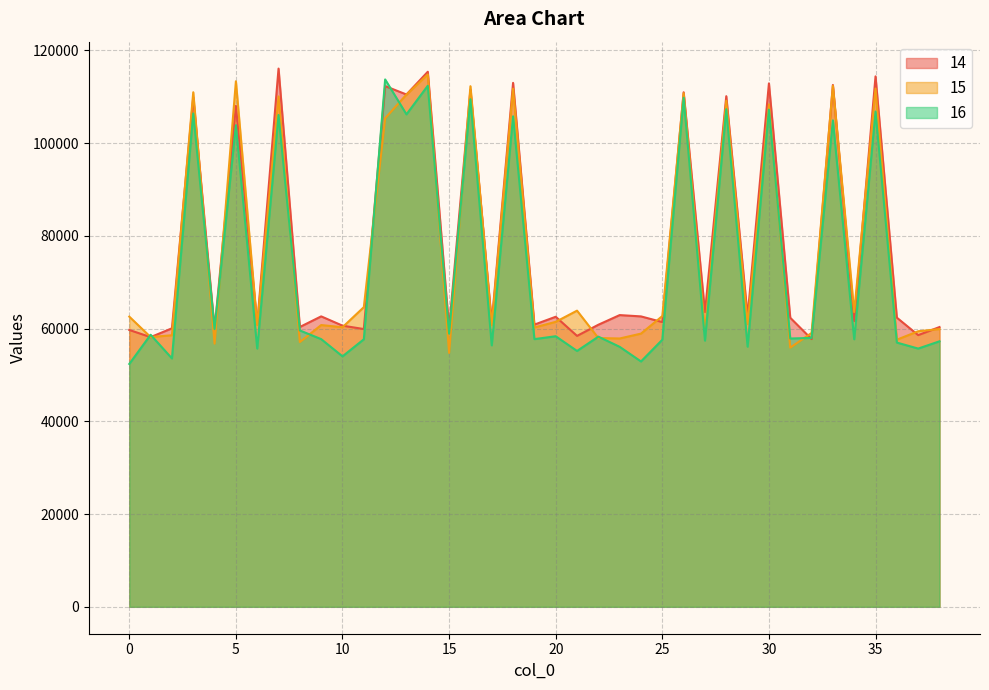

What is the value of the 15 point at the 17th from the left?

112262